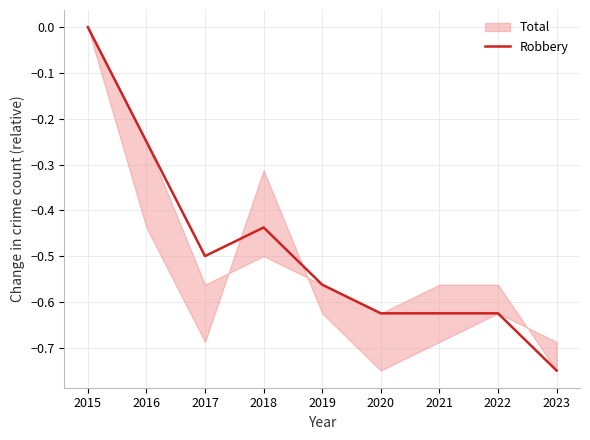

Count the values in the range 0 to 1.

1